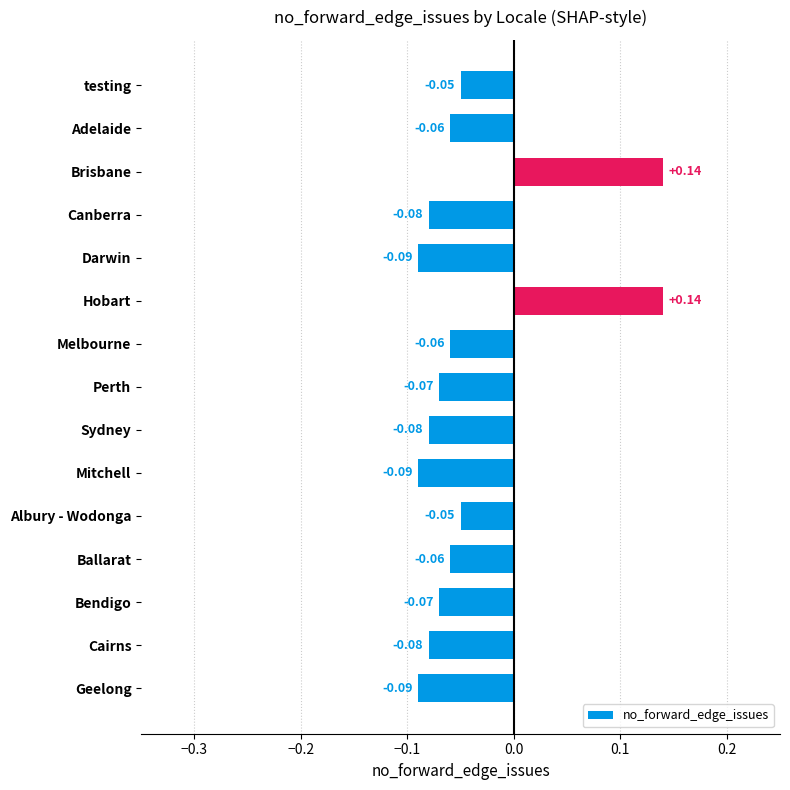

Does the chart contain stacked bars?

No